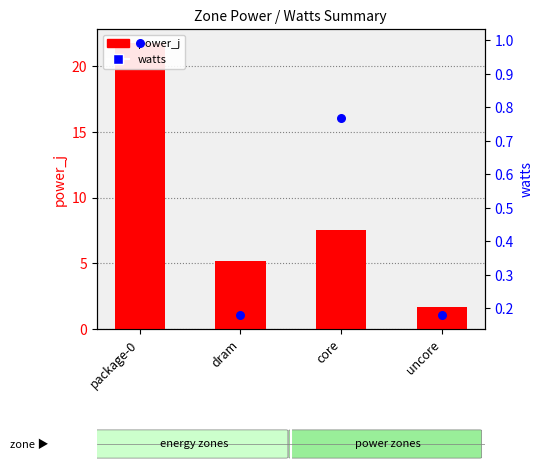

What is the total value across all series at package-0?

22.7